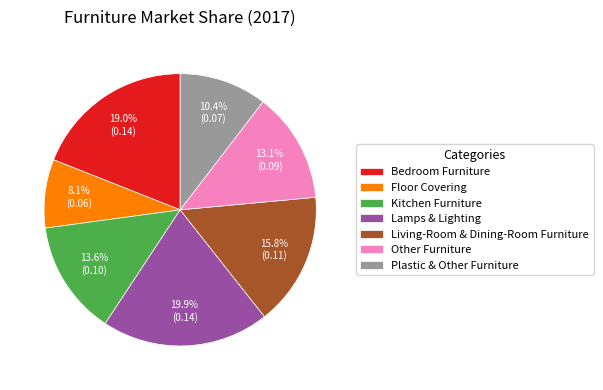

Count the number of slices in the pie.

7